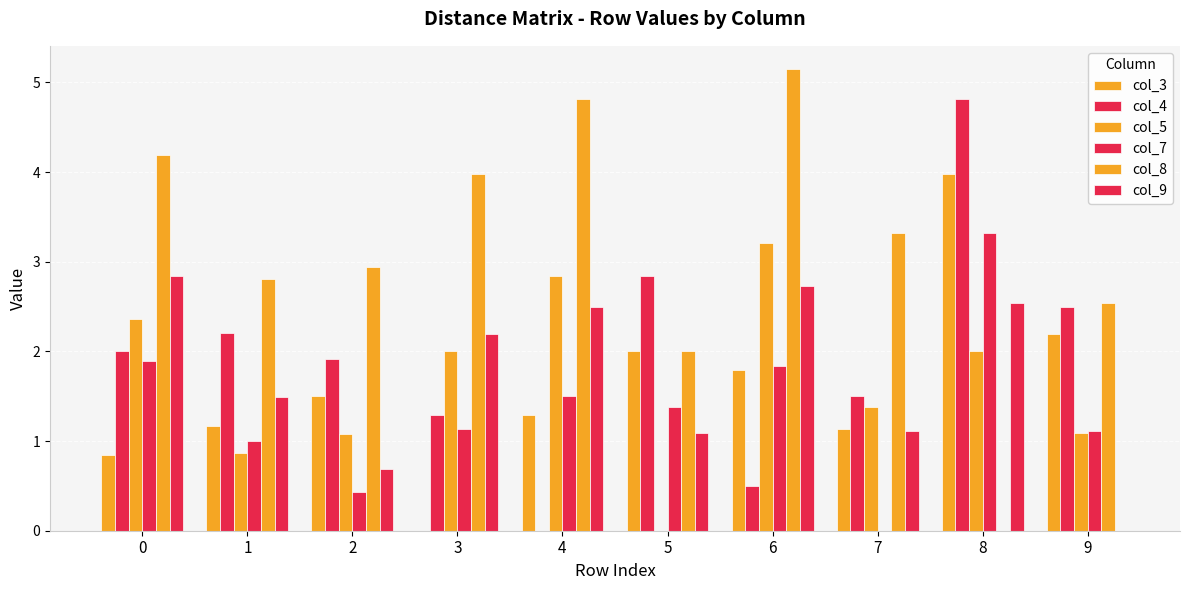

Count the number of categories in the chart.

10